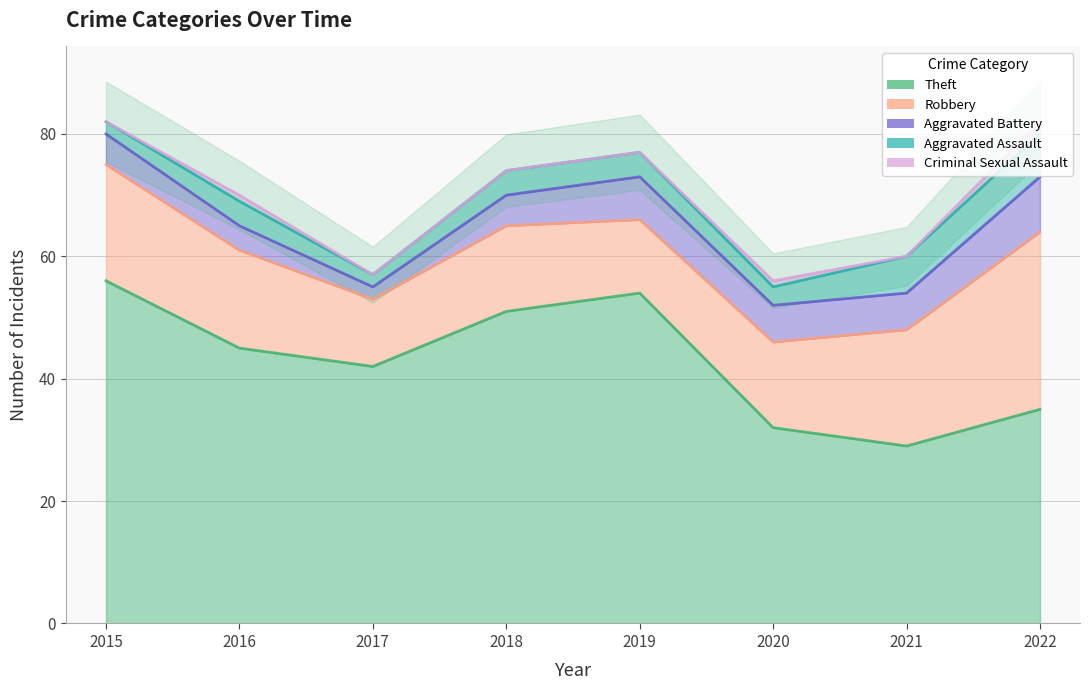

Count the number of categories in the chart.

8